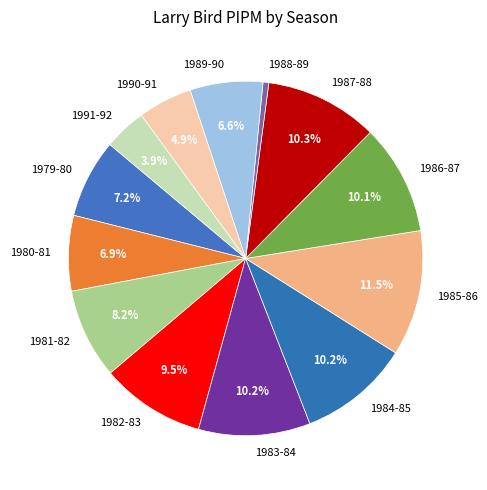

Between 1985-86 and 1984-85, which is larger?

1985-86